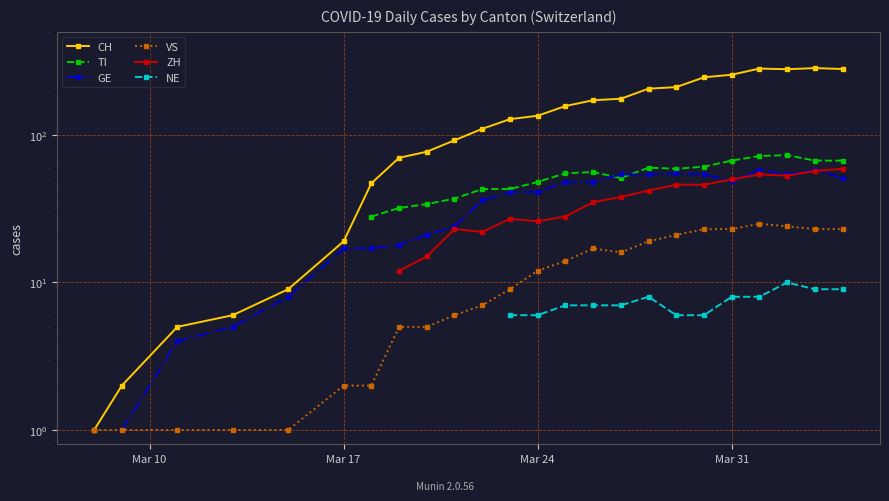

How many interior local valleys does the TI series have?

2